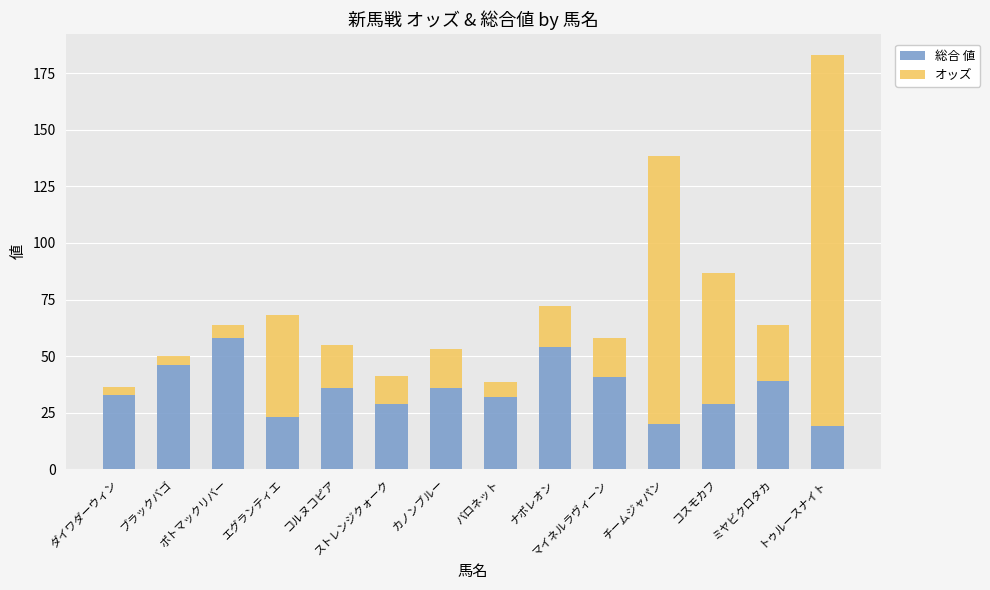

At which category is the sum across all series the highest?

トゥルースナイト